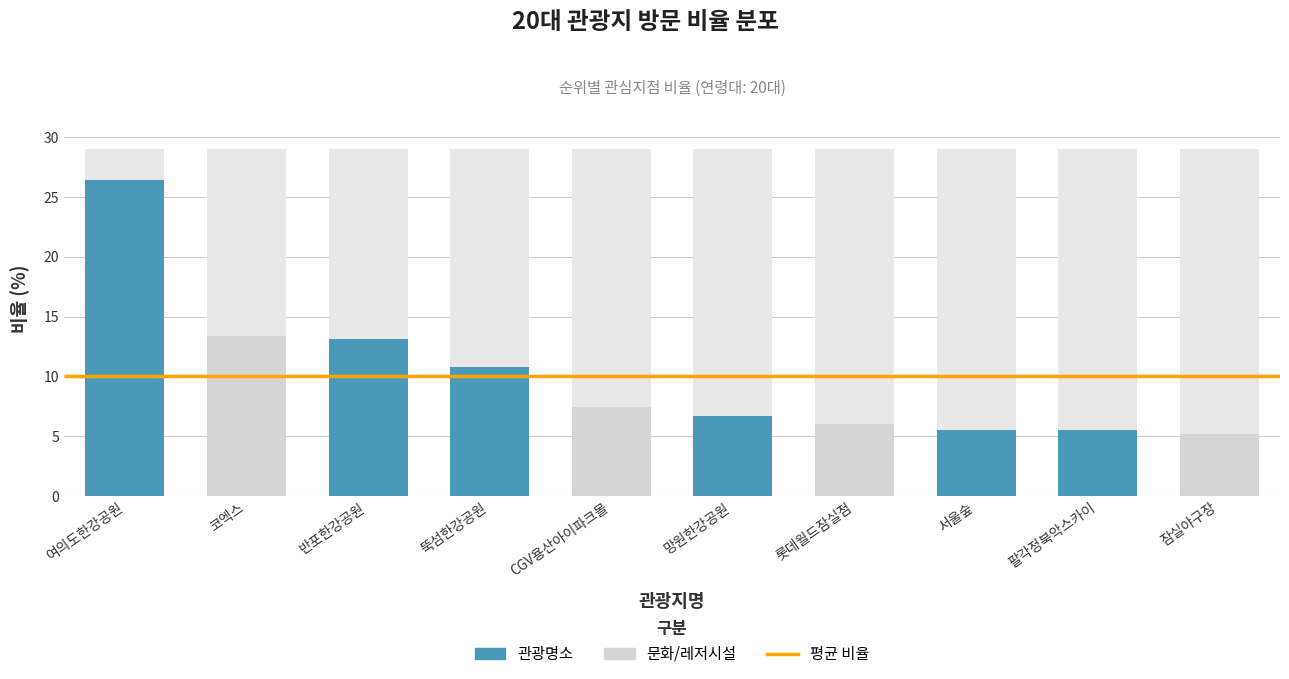

Which has a higher value, 팔각정북악스카이 or 여의도한강공원?

여의도한강공원